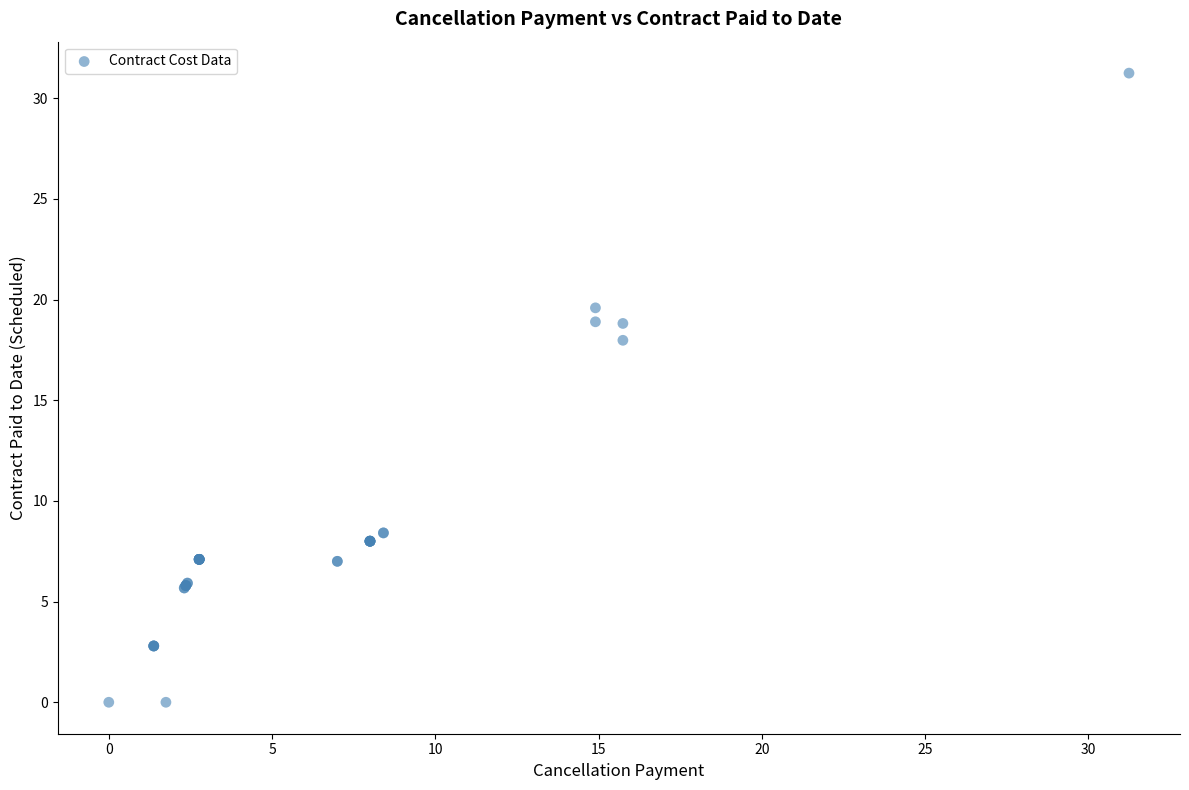

What Y value in the scatter plot is closest to 15?

18.0